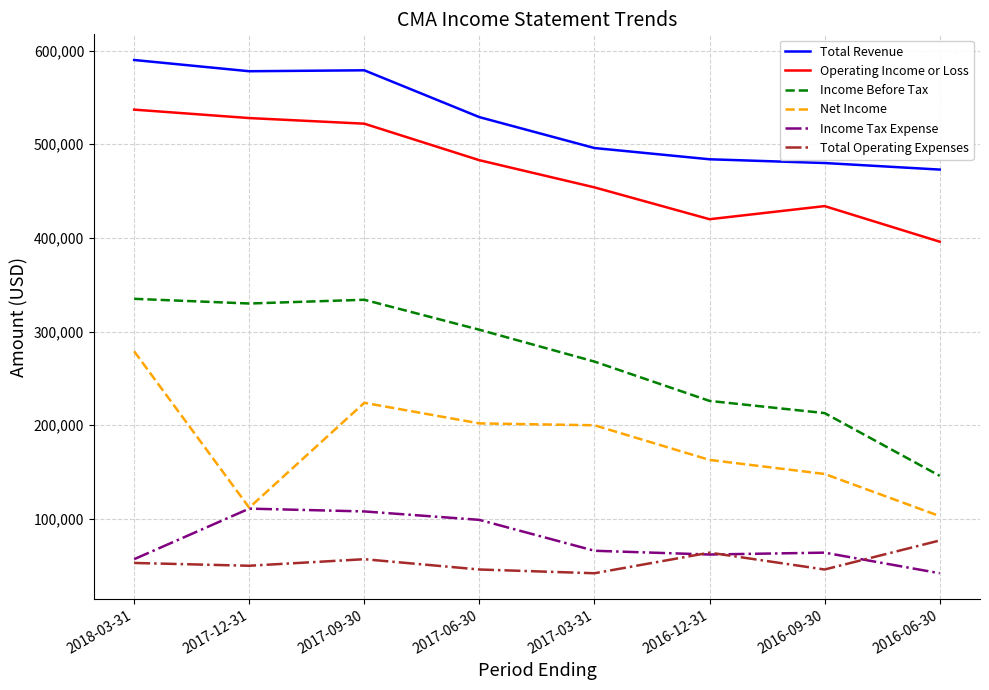

How many distinct data groups are displayed?

6